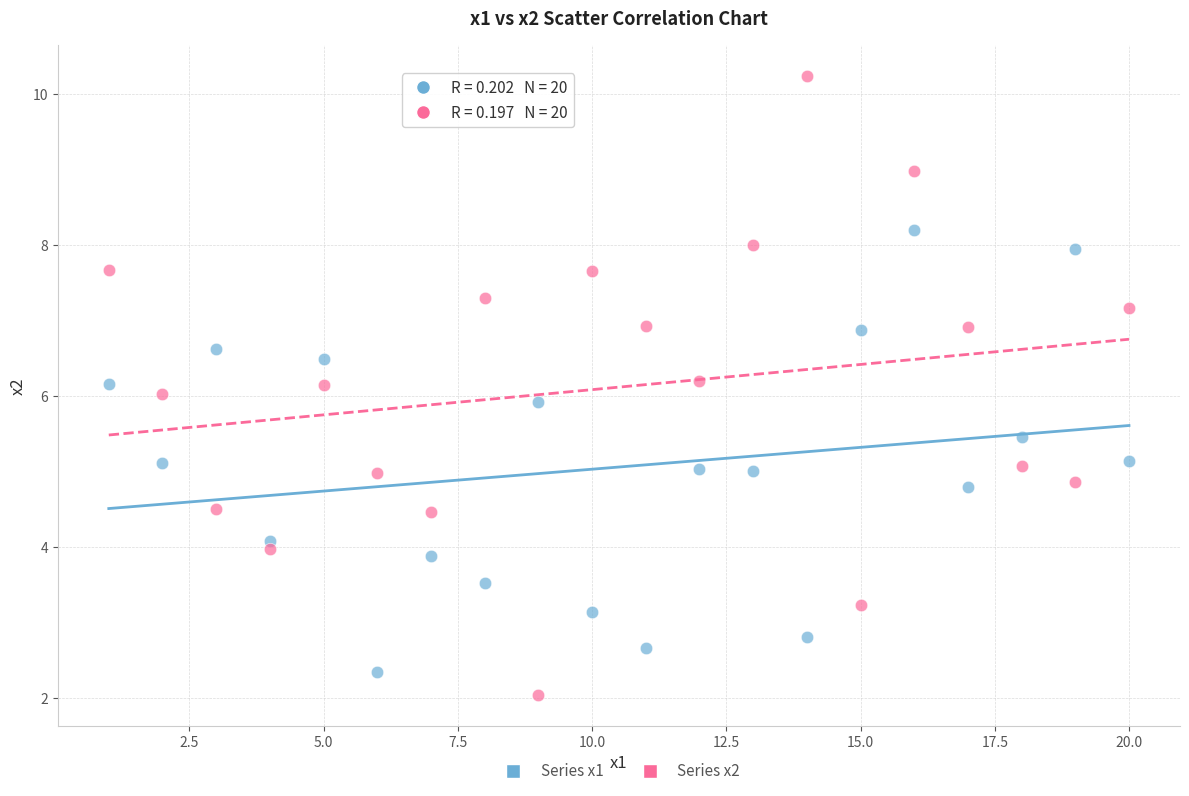

Which series contains the highest Y value?

Series x2